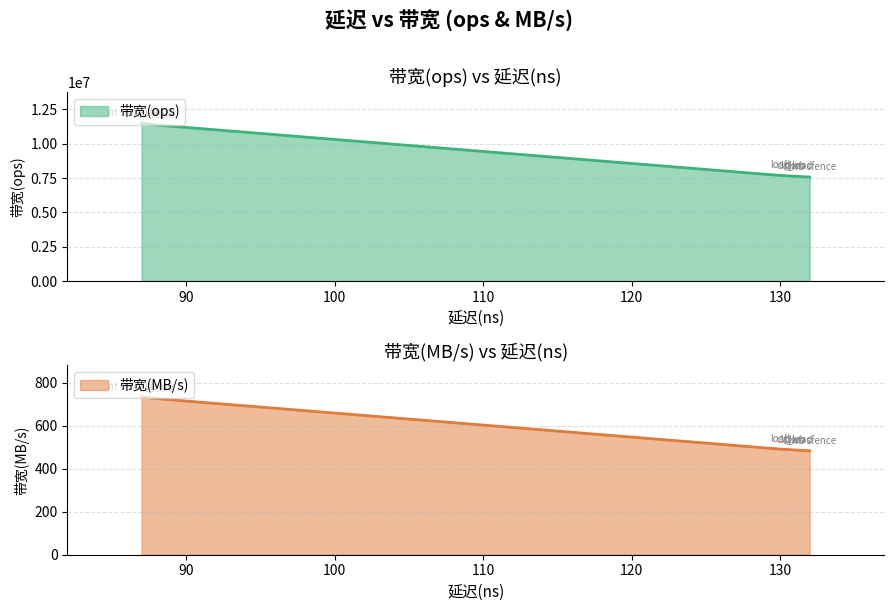

The value of 带宽(ops) at clwb is 3804393. True or false?

False